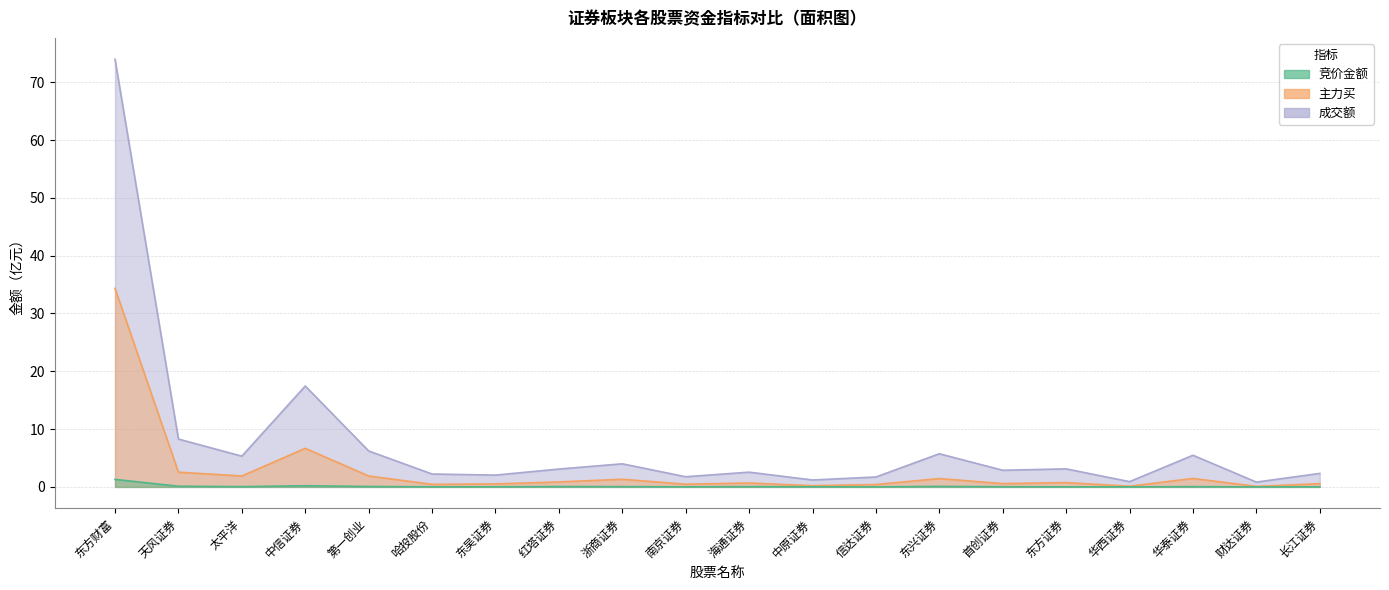

At which category does 竞价金额 reach its first local valley?

太平洋